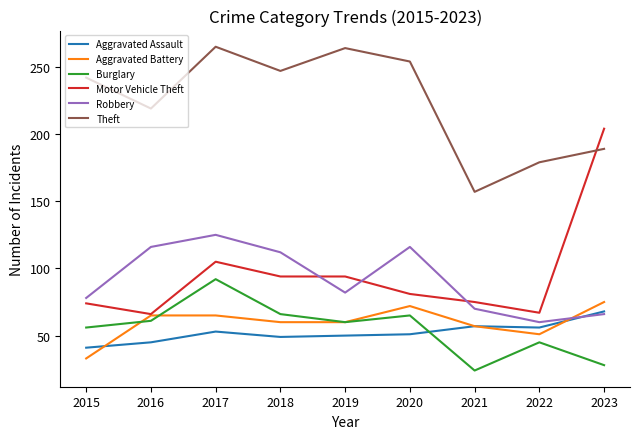

List the series in order of their peak value, highest first.

Theft, Motor Vehicle Theft, Robbery, Burglary, Aggravated Battery, Aggravated Assault